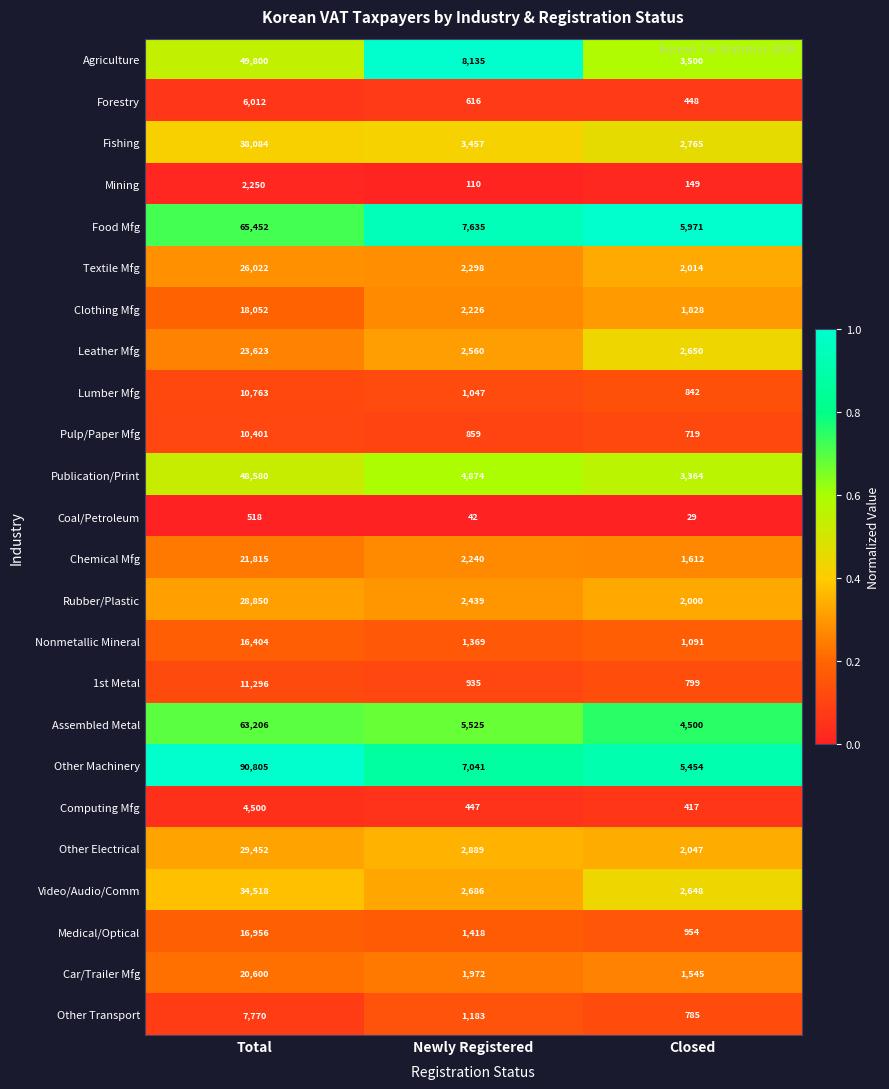

Between Total and Newly Registered, which series saw the biggest shift?

Other Machinery